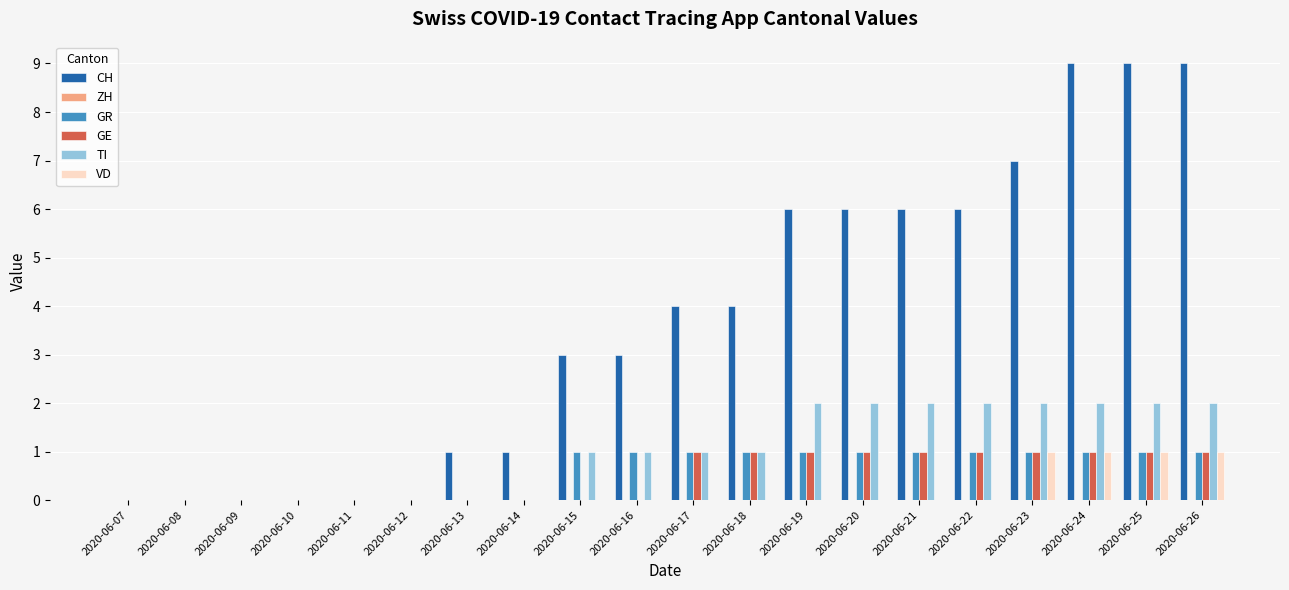

What is the sum of all CH values?

74